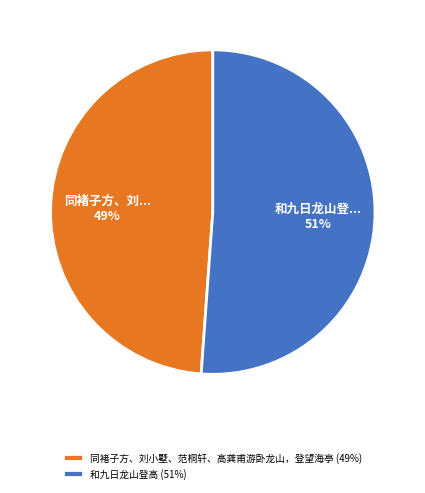

Does any single category account for the majority?

Yes